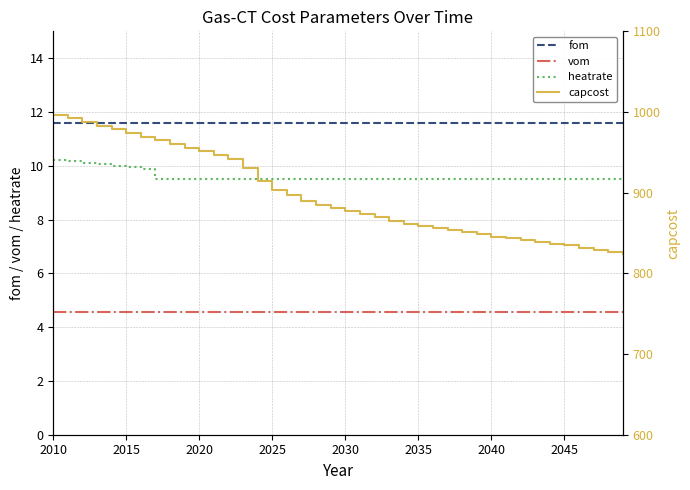

At which category is the sum across all series the highest?

2010